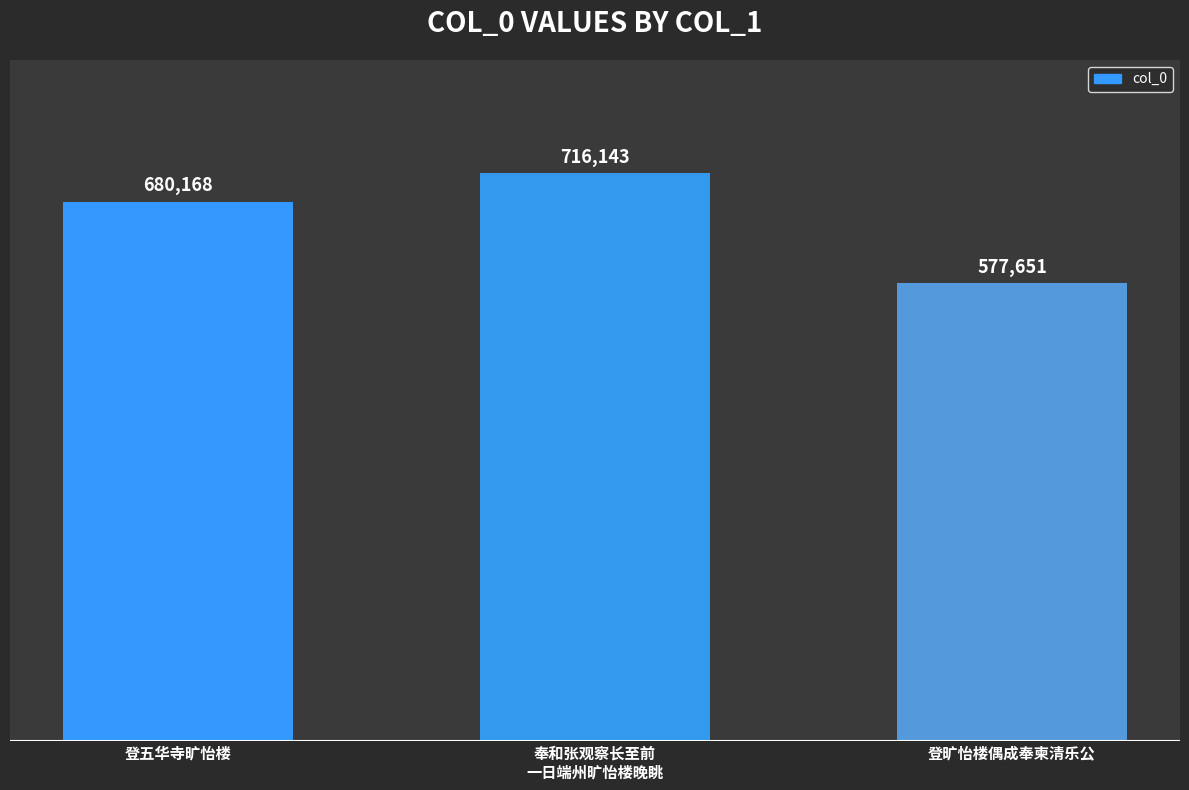

How many bars are there in total?

3